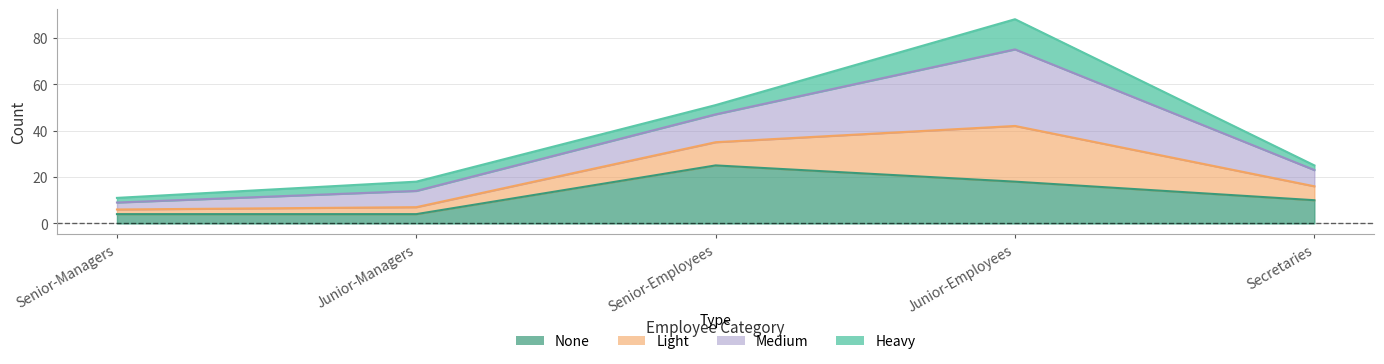

How many data points in None are less than 10?

2